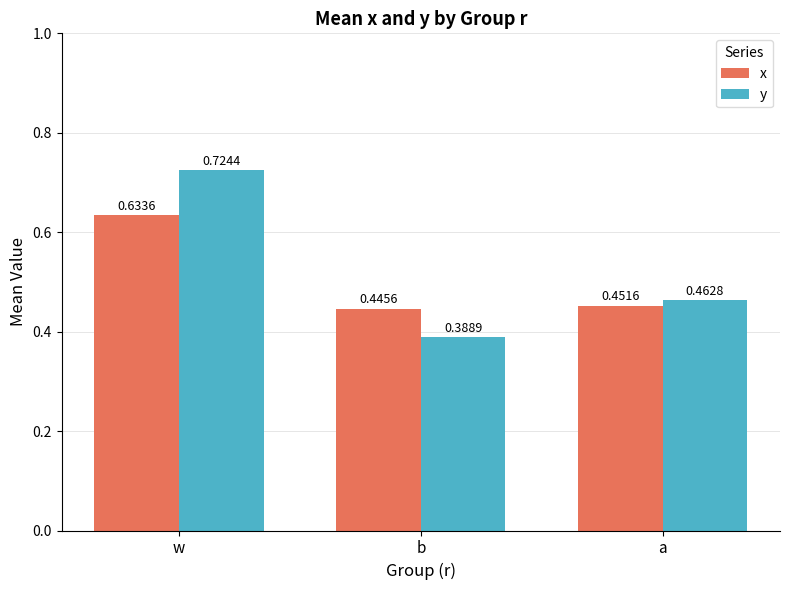

What is the total value across all series at a?

0.9